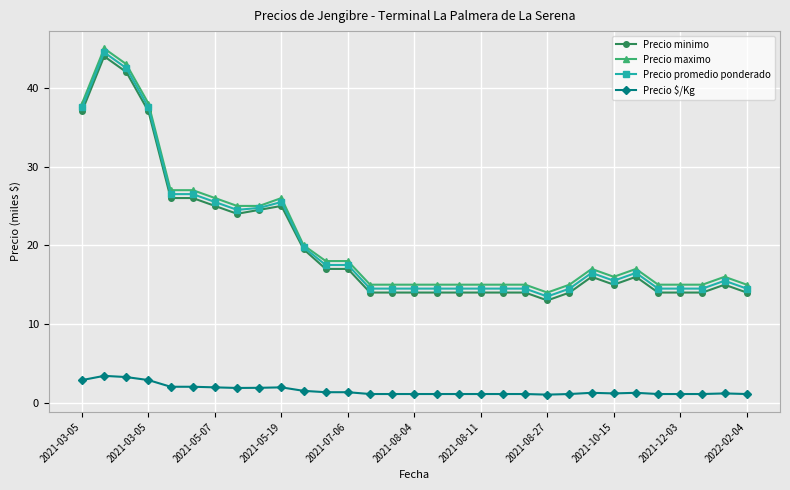

True or false: Precio promedio ponderado has more than 1 points higher than both neighbors.

True